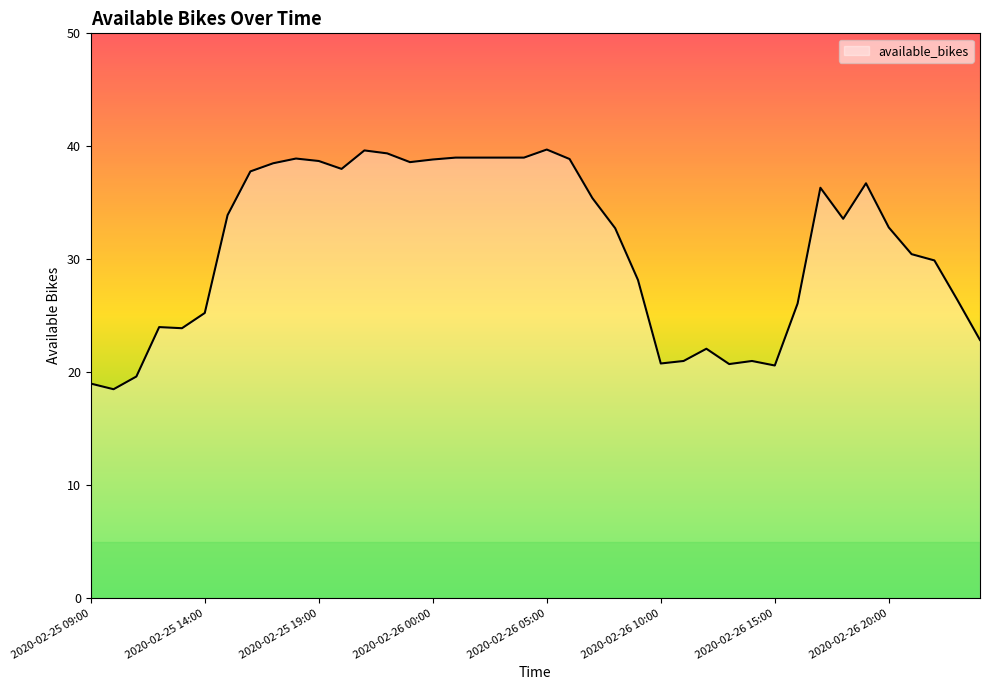

What is the difference between the maximum and minimum values?

21.2